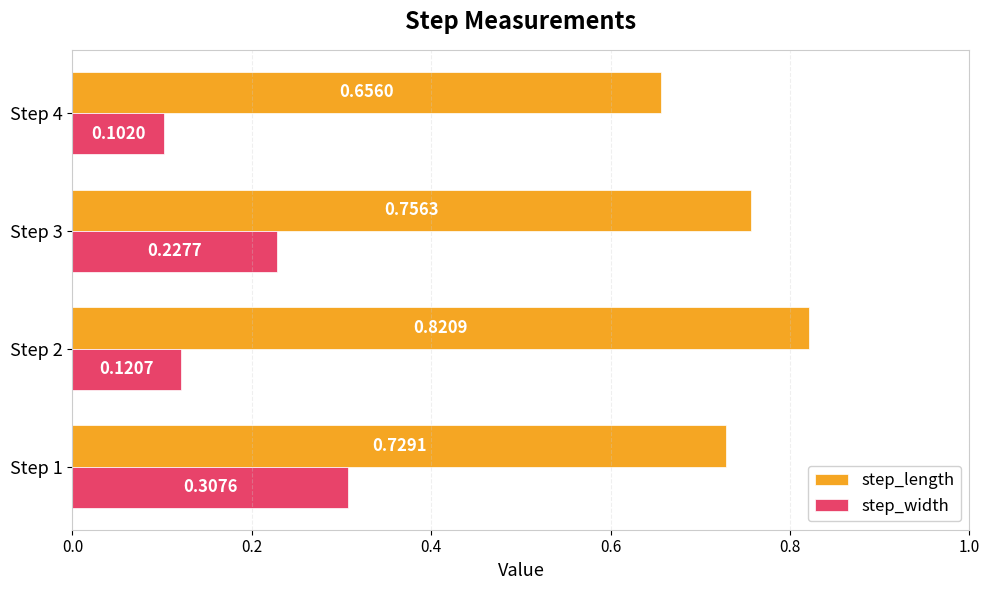

What is the sum of the step_length values at Step 2 and Step 1?

1.5